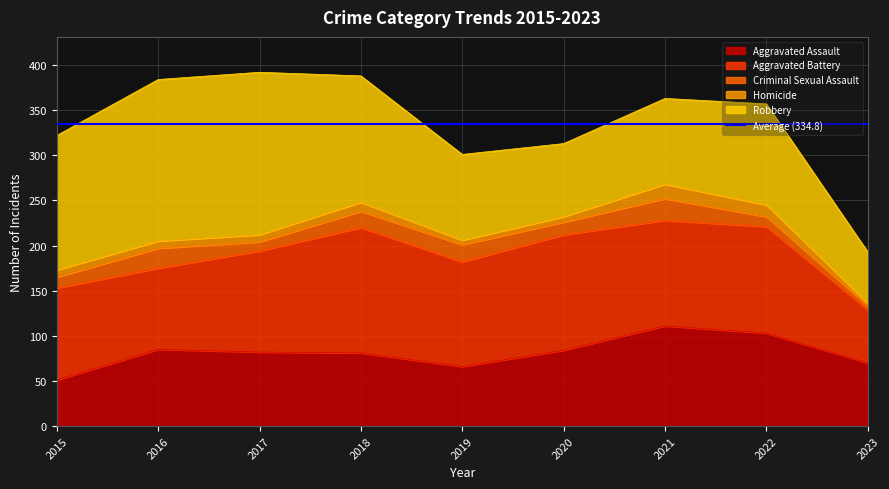

Which category has the lowest value across all series?

2023